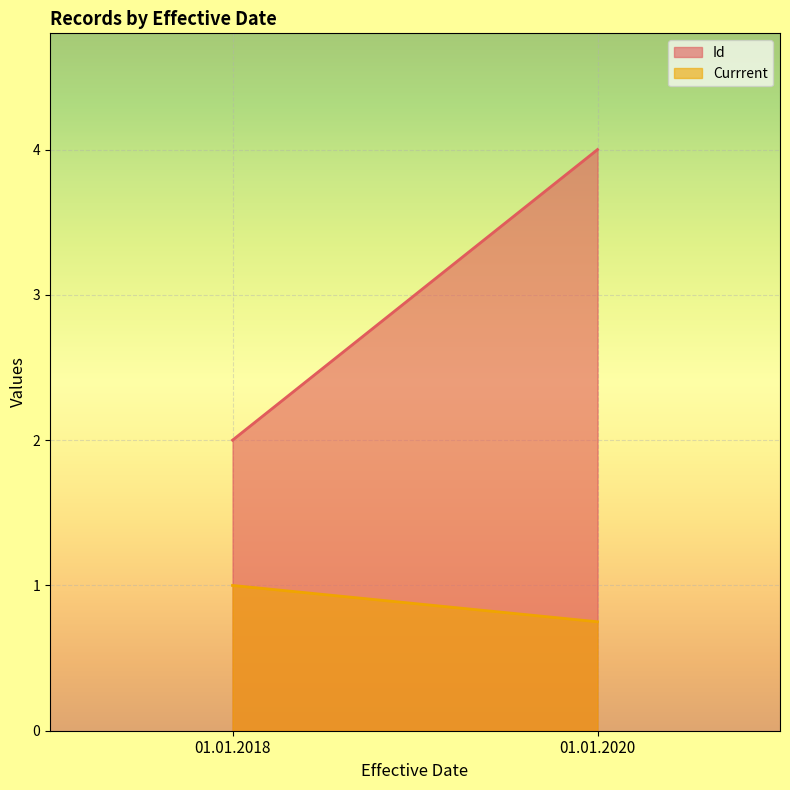

Between 01.01.2018 and 01.01.2020, which series saw the biggest shift?

Id